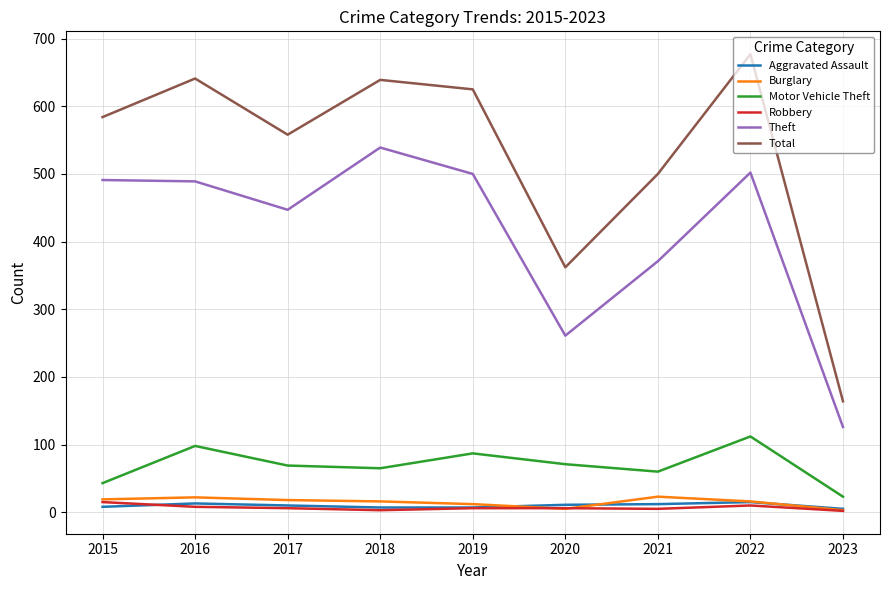

Between 2016 and 2022, which series saw the biggest shift?

Total